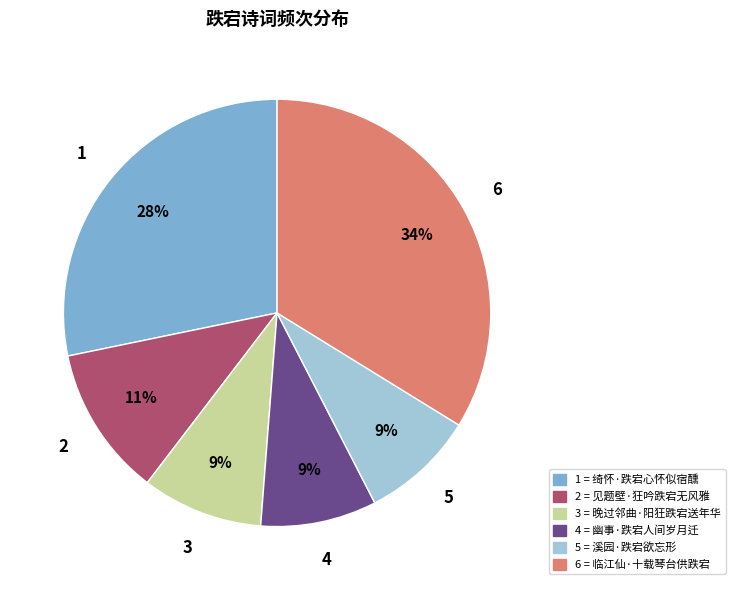

To the nearest percent, what is the difference between the largest and smallest slice percentages?

25%